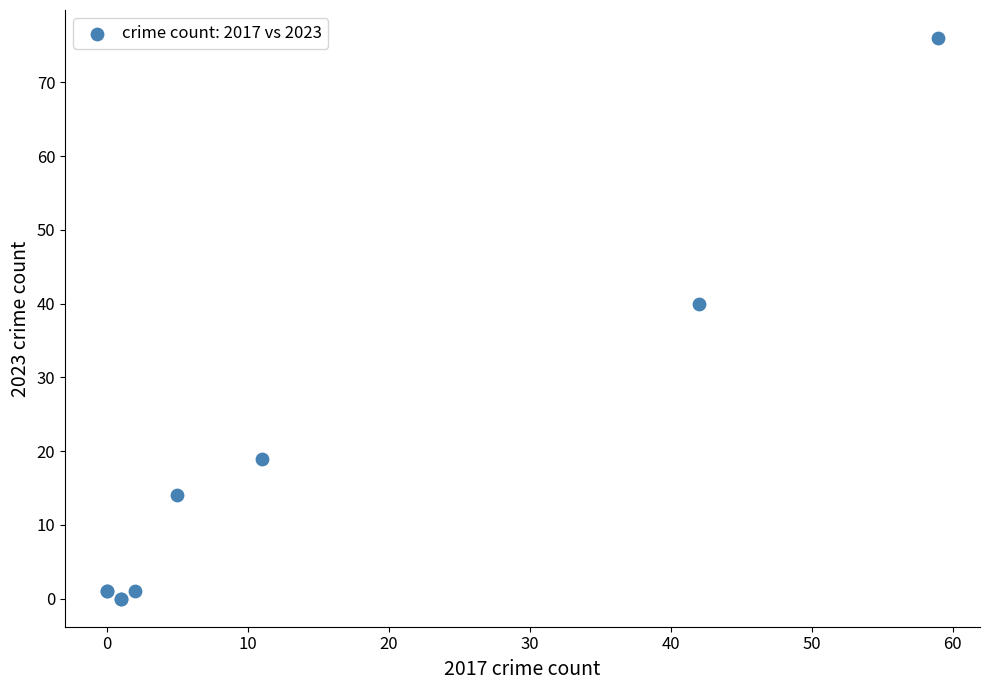

What Y value in the scatter plot is closest to 38?

40